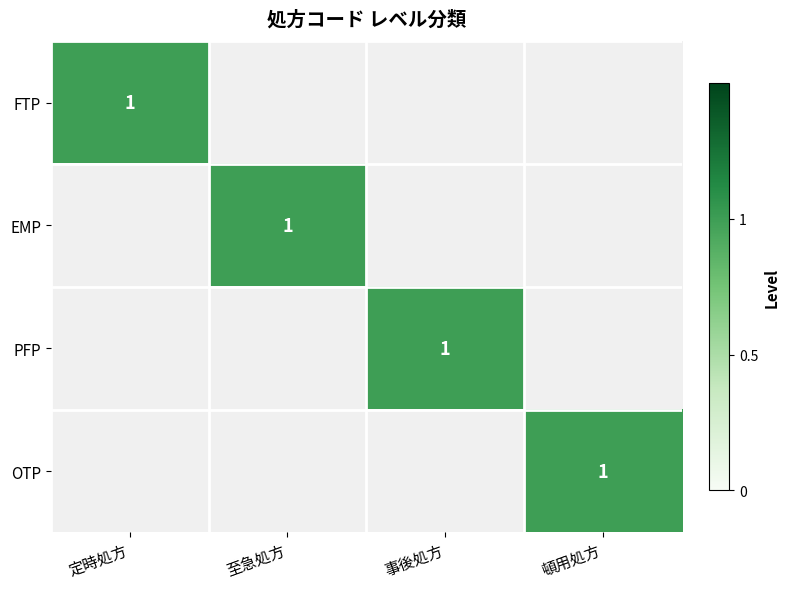

What is the difference between the highest and lowest values at 定時処方?

1